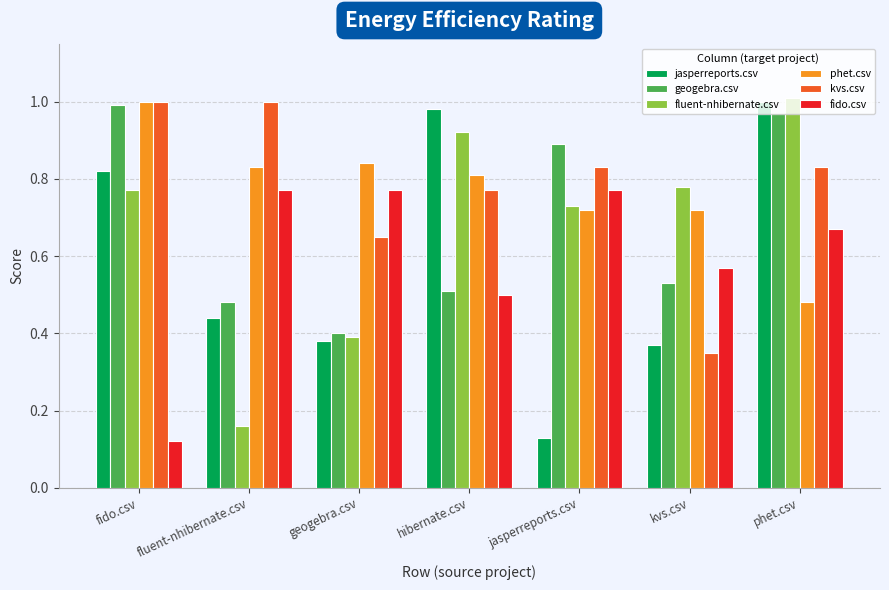

At how many categories does at least one series exceed 0?

7